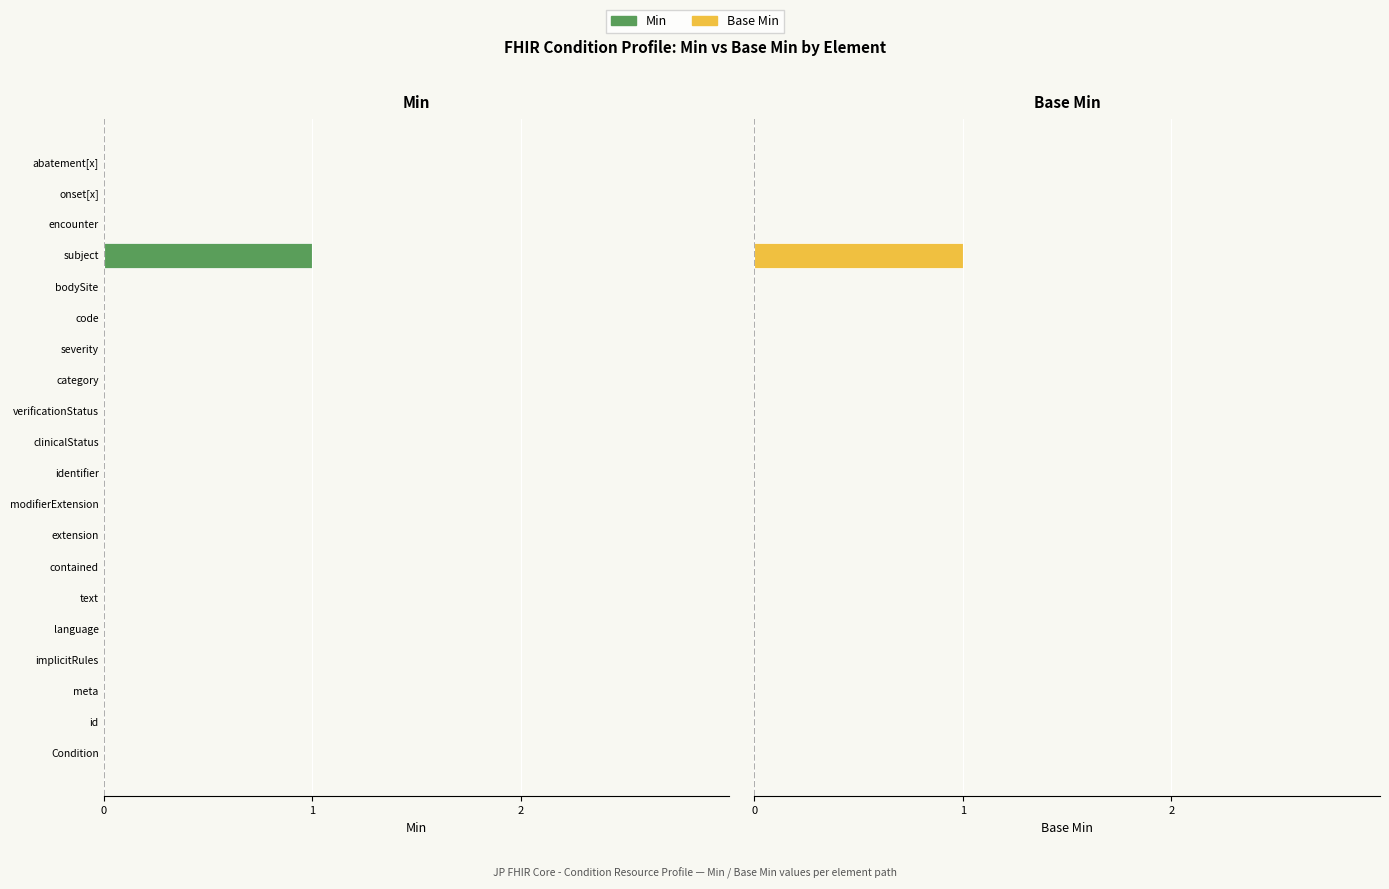

Between extension and bodySite, which is larger?

extension